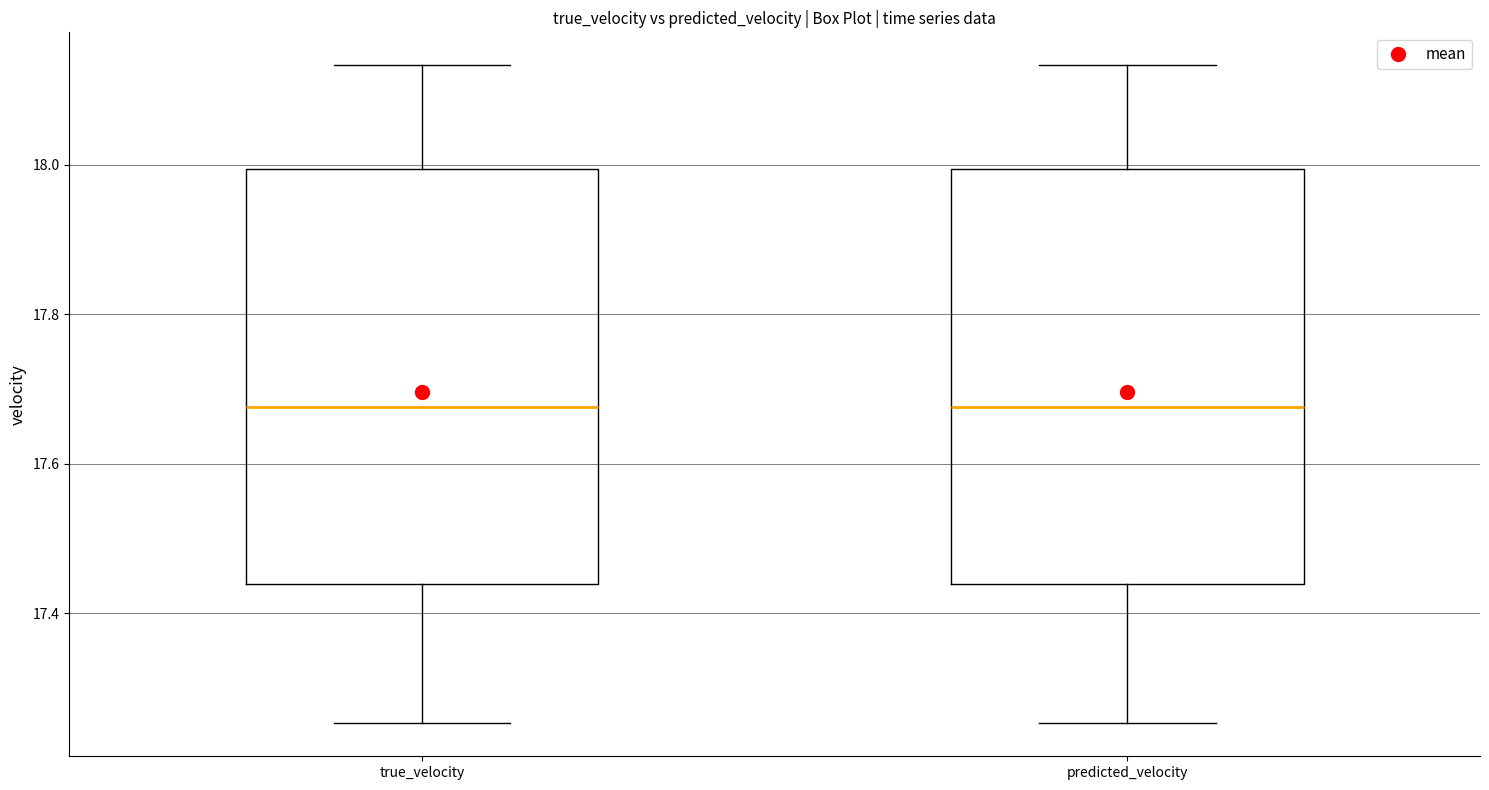

Reading left to right, read every box against the y-axis: the position of its median line, the range the box covers, and the ends of its whiskers. The values are not printed on the chart, so give them approximately, as read against the axis.

true_velocity: median 17.68, box 17.44 to 18.00, whiskers 17.26 to 18.14
predicted_velocity: median 17.68, box 17.44 to 18.00, whiskers 17.26 to 18.14